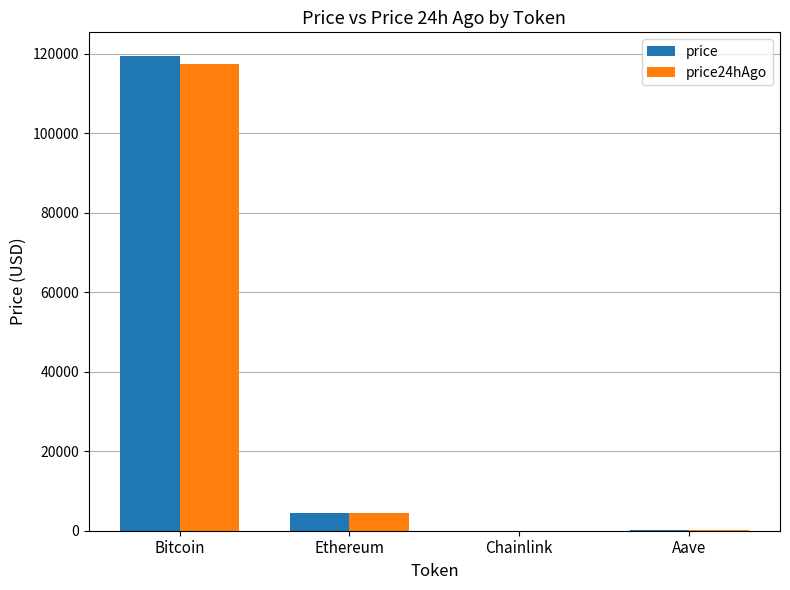

Where is price24hAgo nearest to the value 58771?

Ethereum